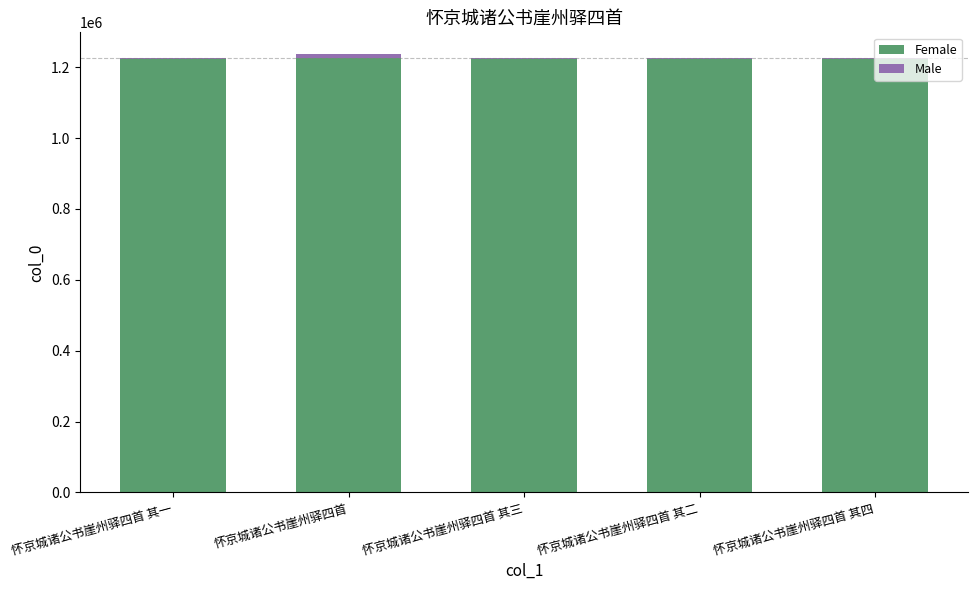

List the series in order of their peak value, lowest first.

Male, Female